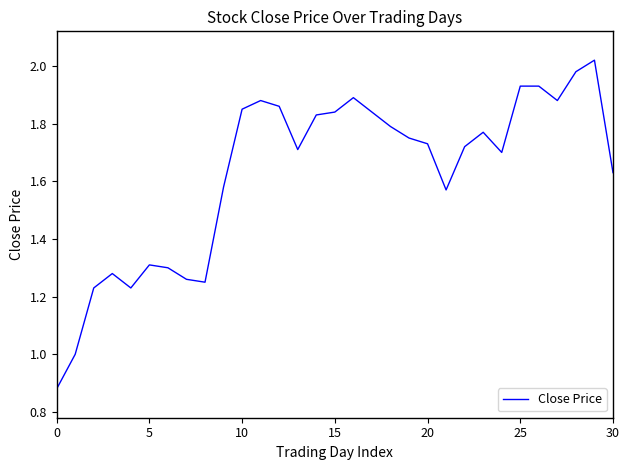

What is the difference between the maximum and minimum values?

1.1